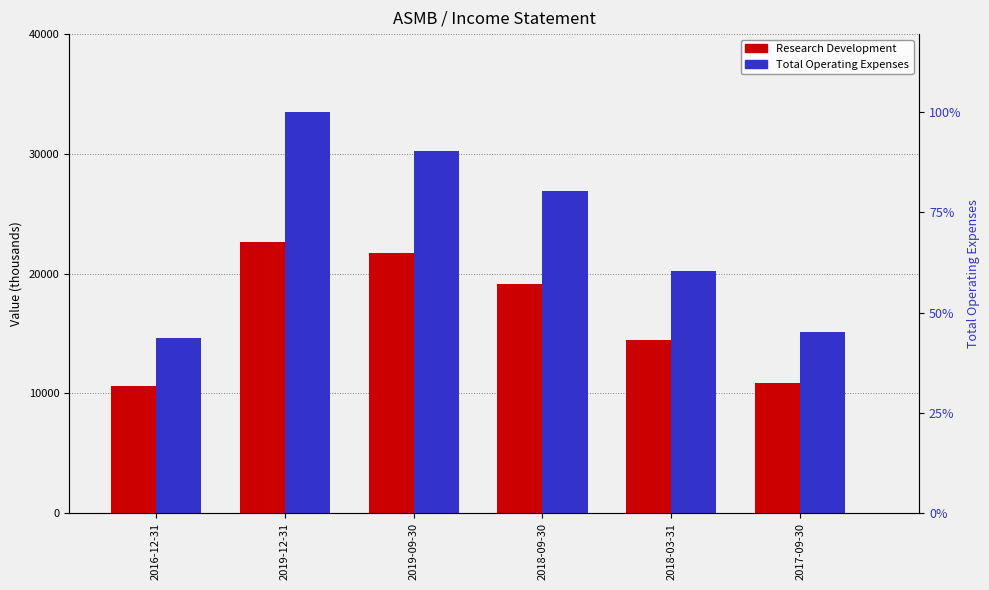

Which category has the lowest value in the Total Operating Expenses series?

2016-12-31